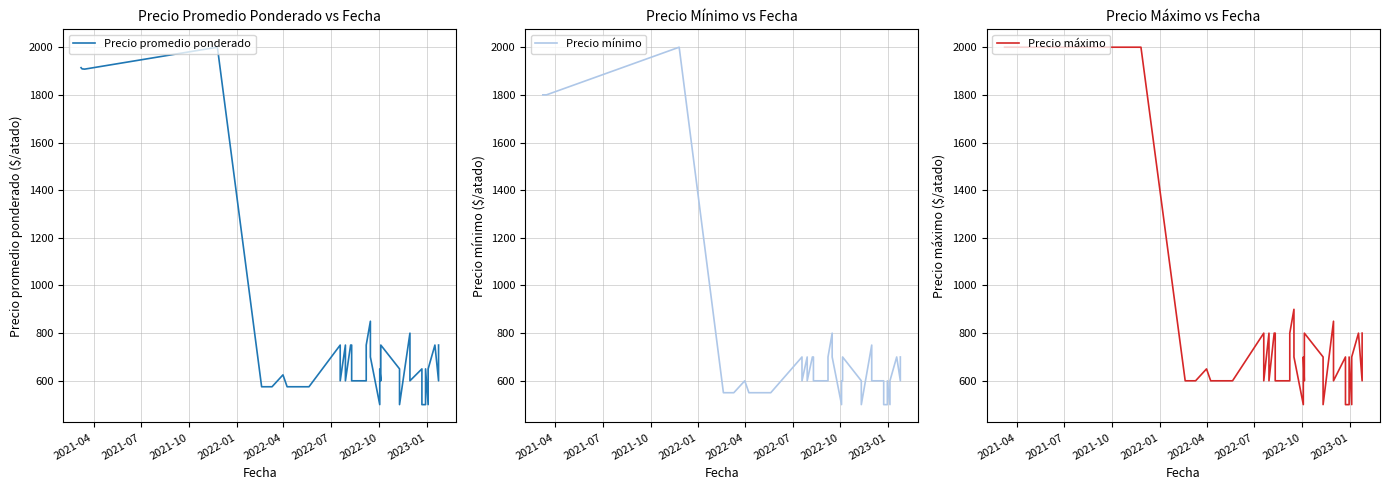

Does the chart display data point markers on the line(s)?

No